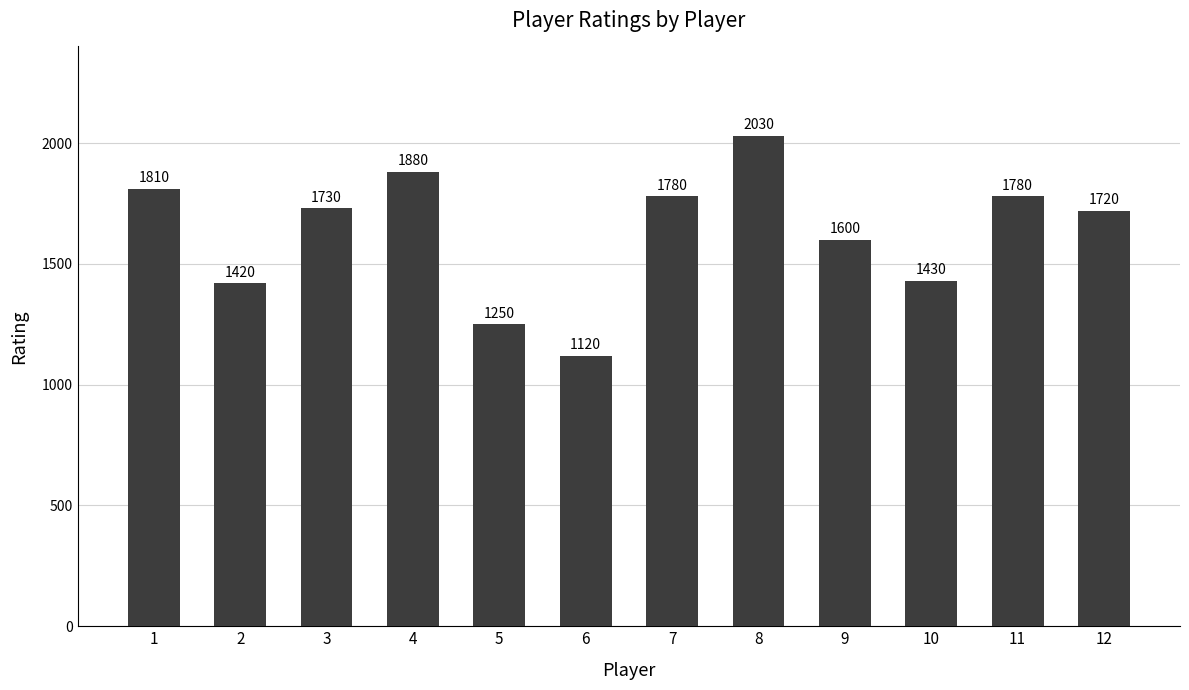

What is the sum of the values at 3 and 12?

3450